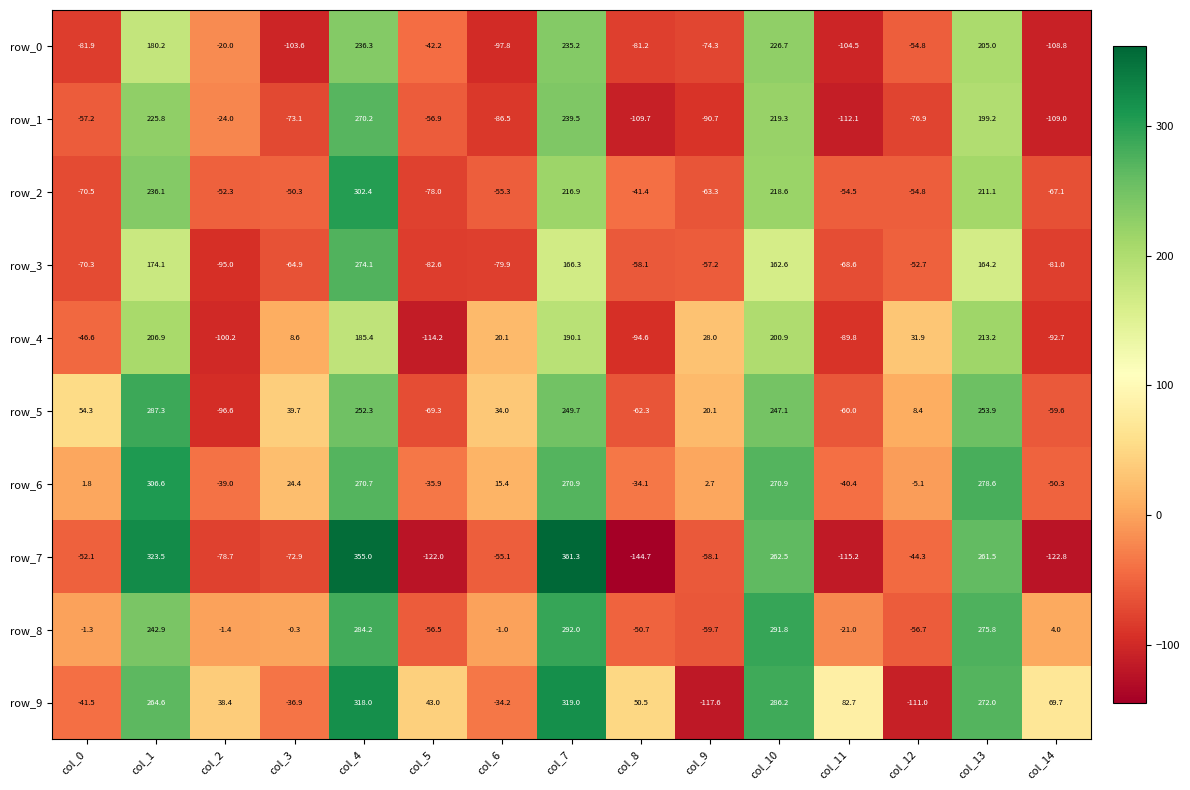

What is the difference between the second highest and minimum values in the row_5 series?

350.5